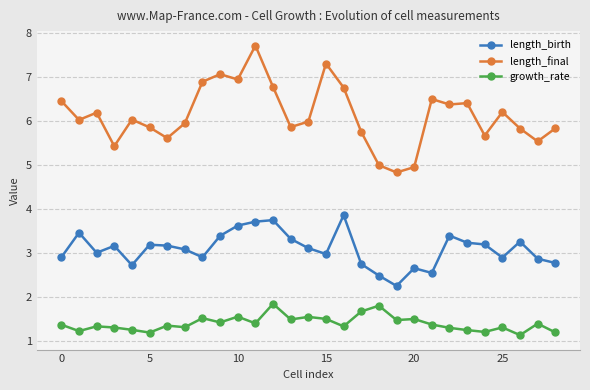

What is the highest value of the length_birth series?

3.9